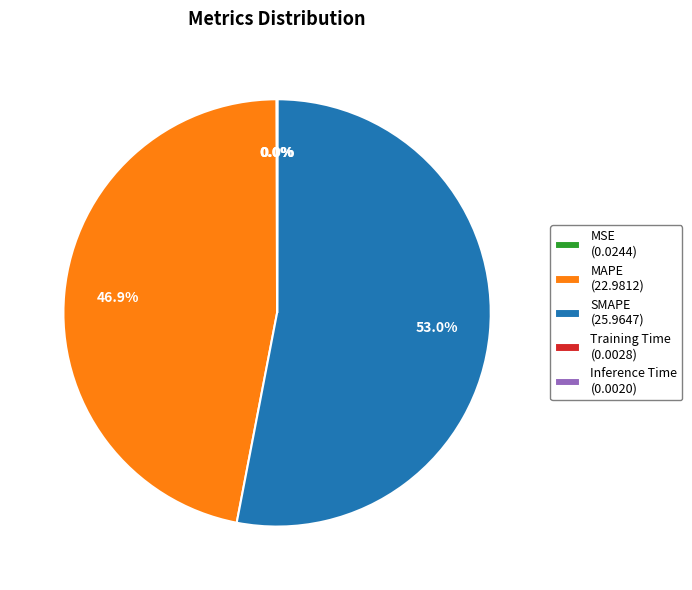

Which slice is the largest?

SMAPE